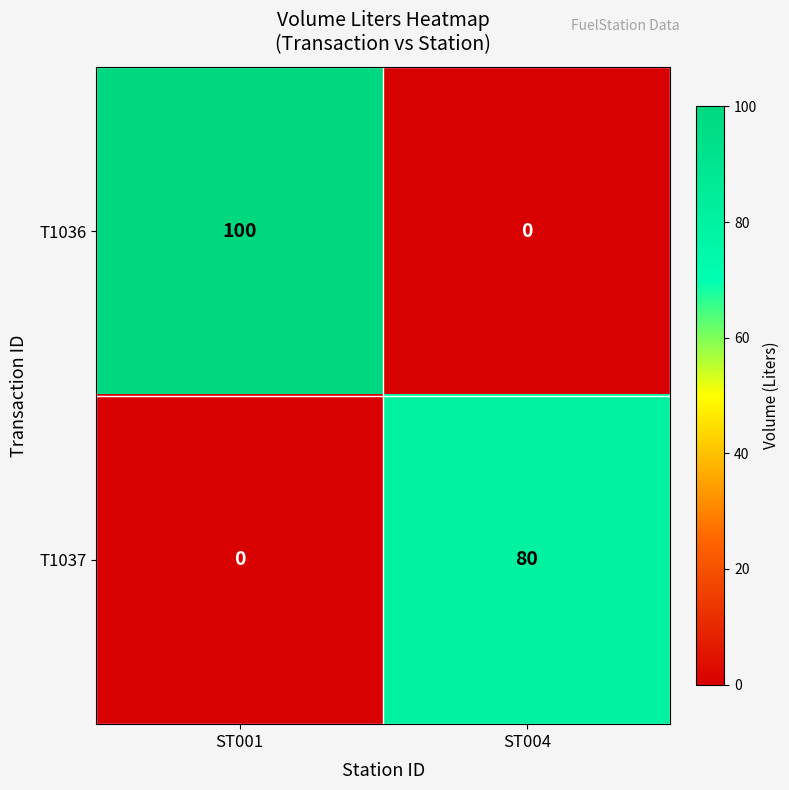

How many data points does each series have?

2